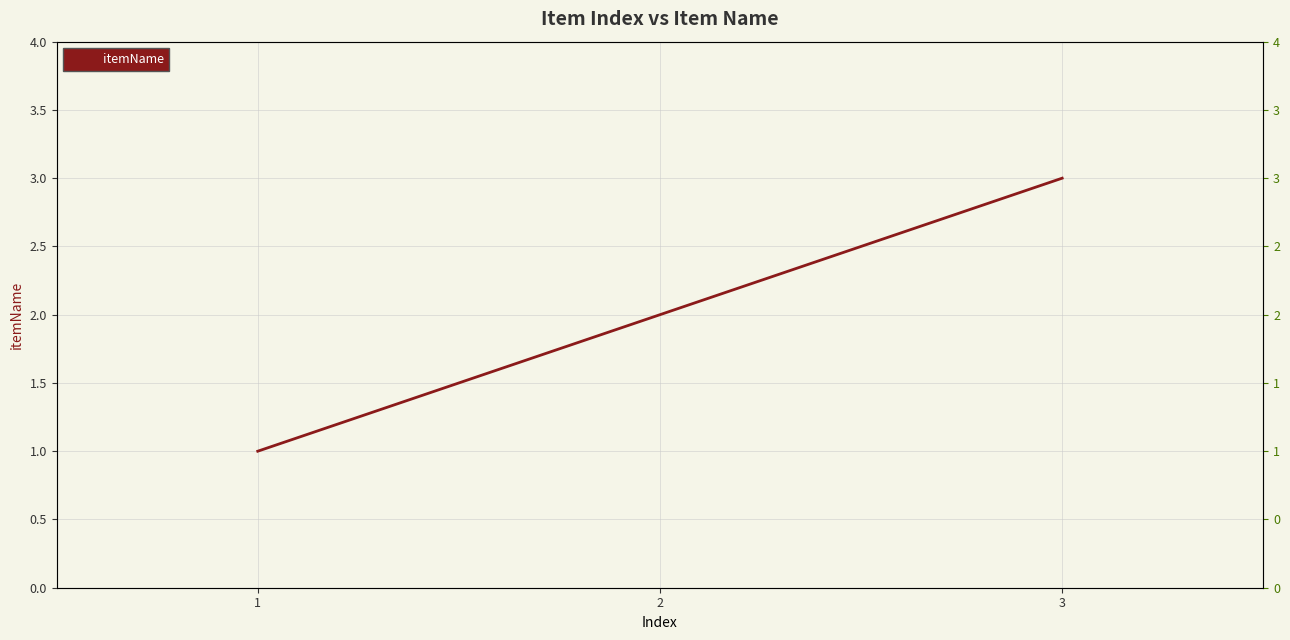

The chart shows a value of 0 at 1. True or false?

False